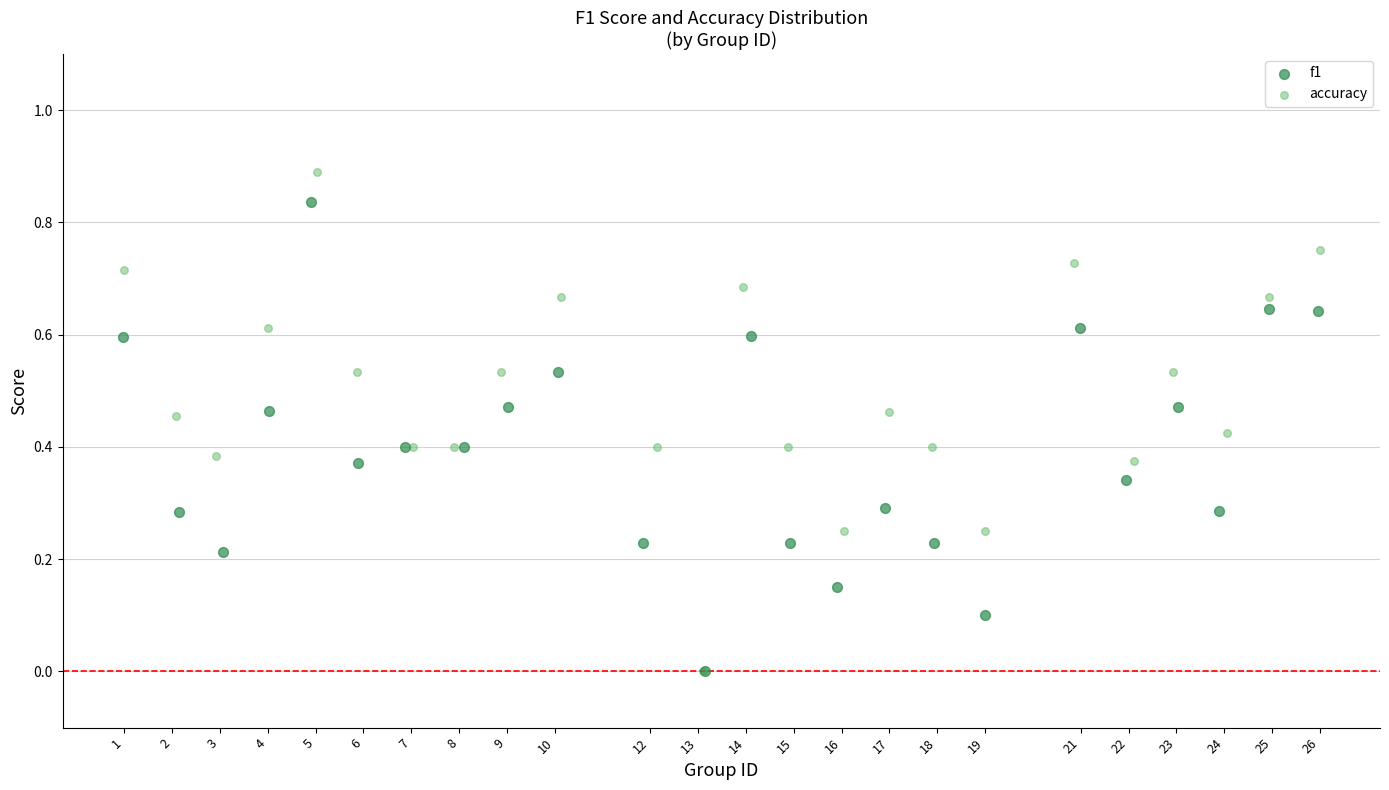

What are all the series names shown in the legend?

f1, accuracy